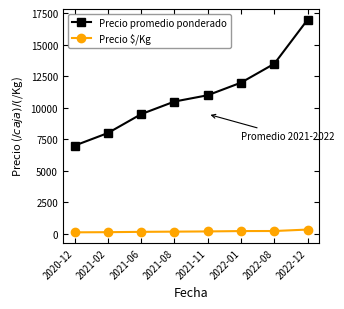

What is the total value across all series at 2022-12?

17340